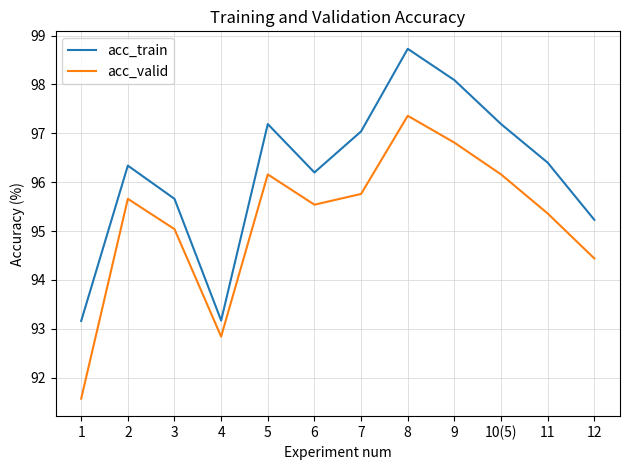

What are all the series names shown in the legend?

acc_train, acc_valid